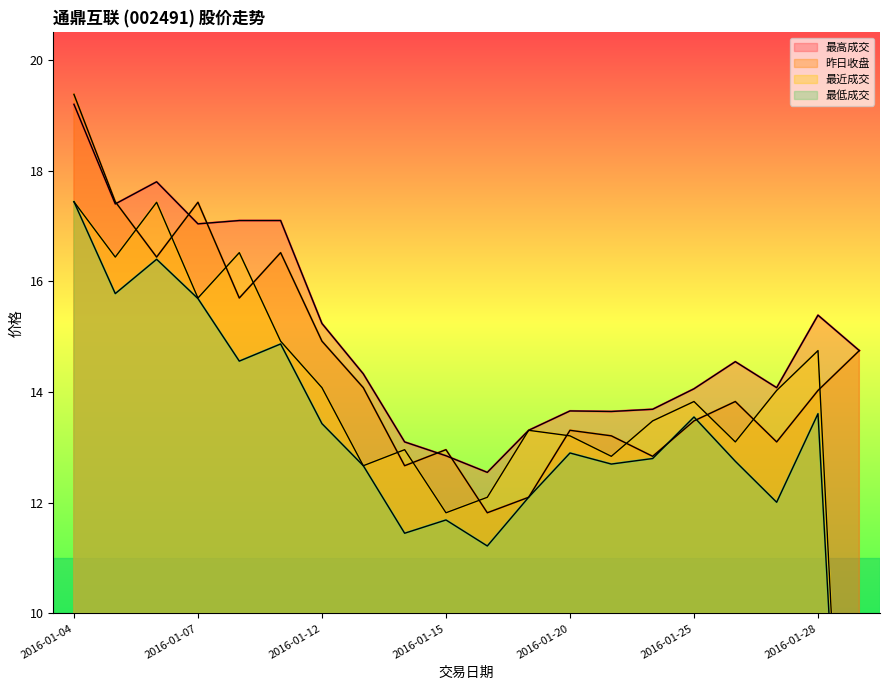

At which category does 最高成交 reach its first local peak?

2016-01-06